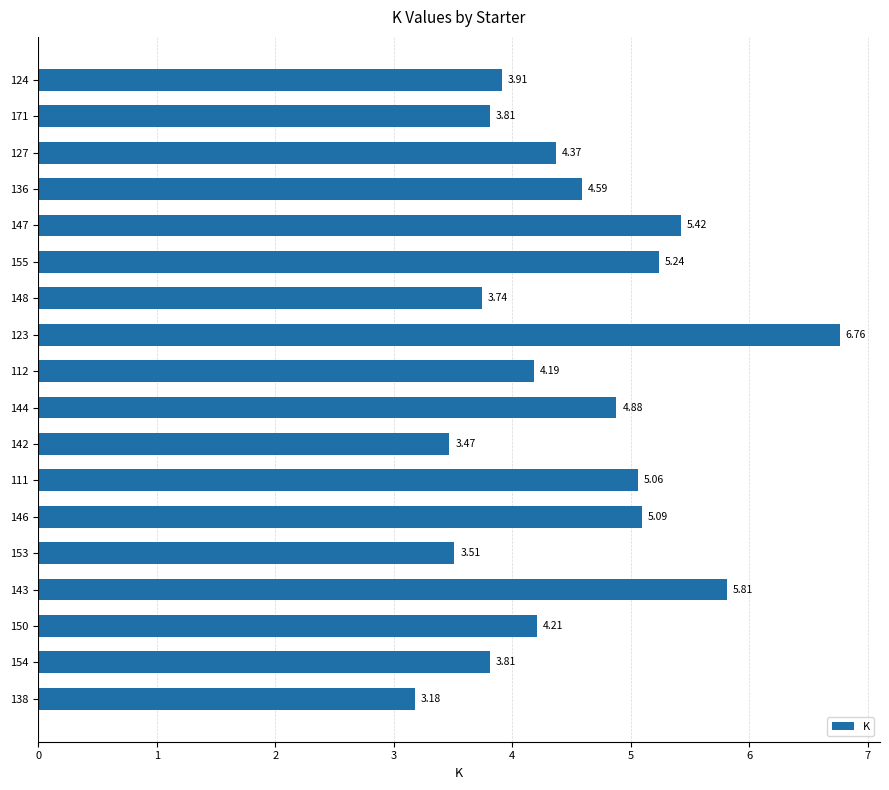

What is the difference between the values at 148 and 138?

0.6